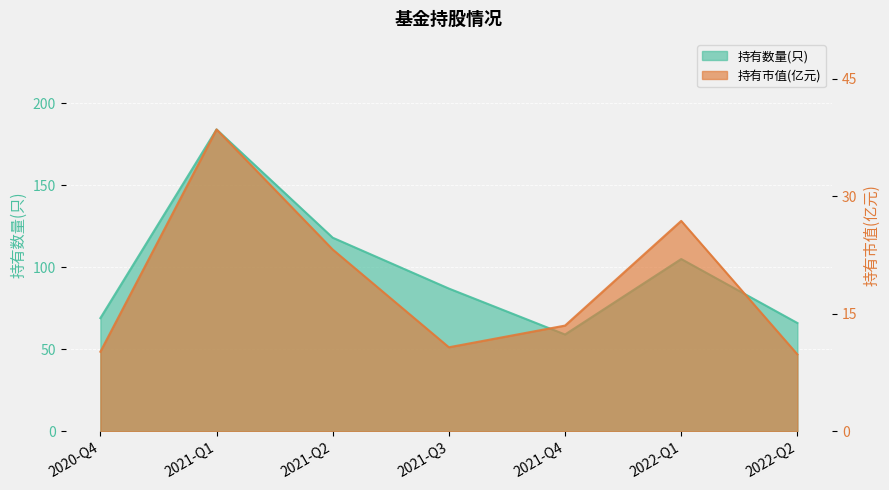

What is the difference between the second highest and second lowest values in the 持有数量(只) series?

52.0